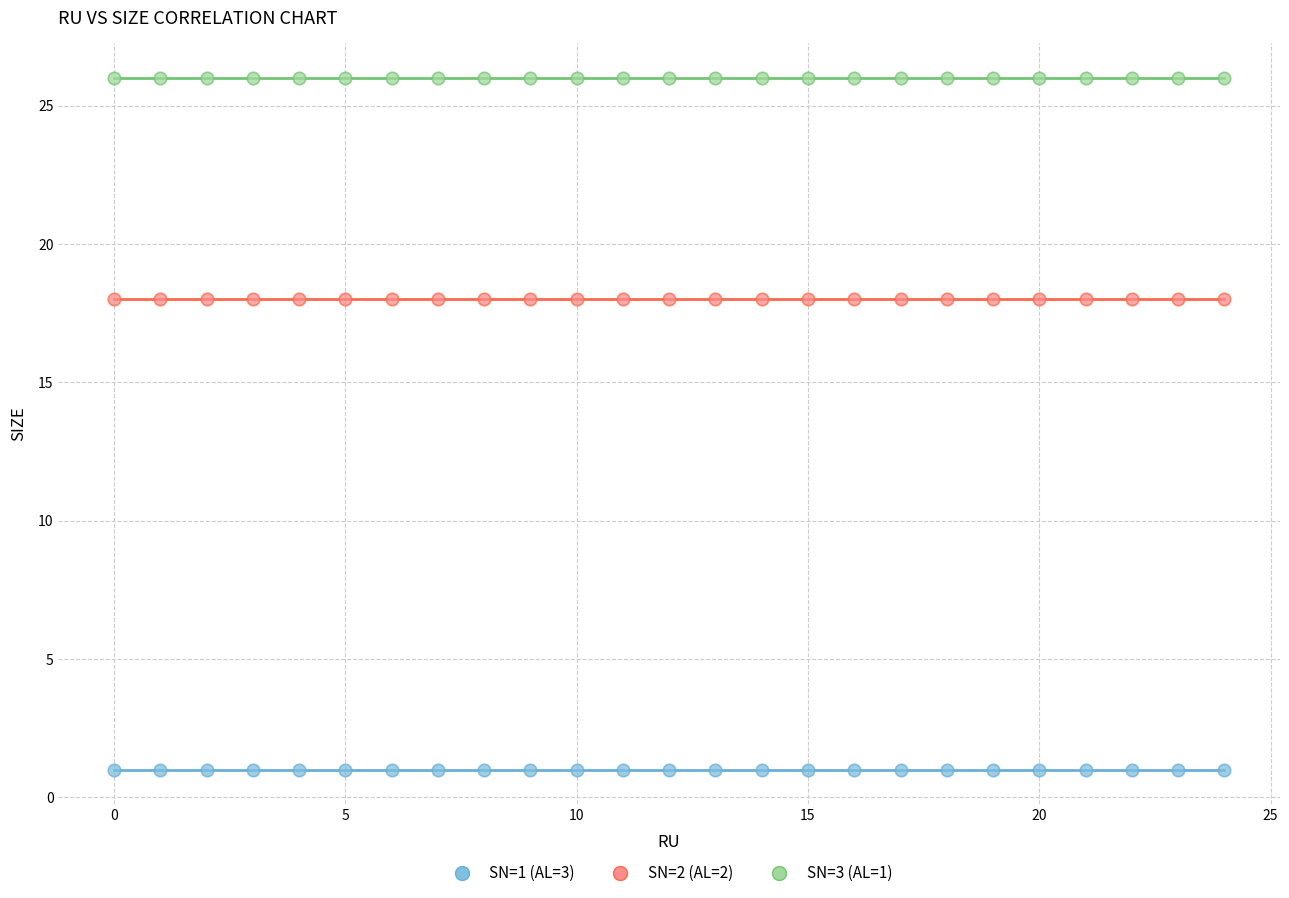

Which series contains the highest Y value?

SN=3 (AL=1)